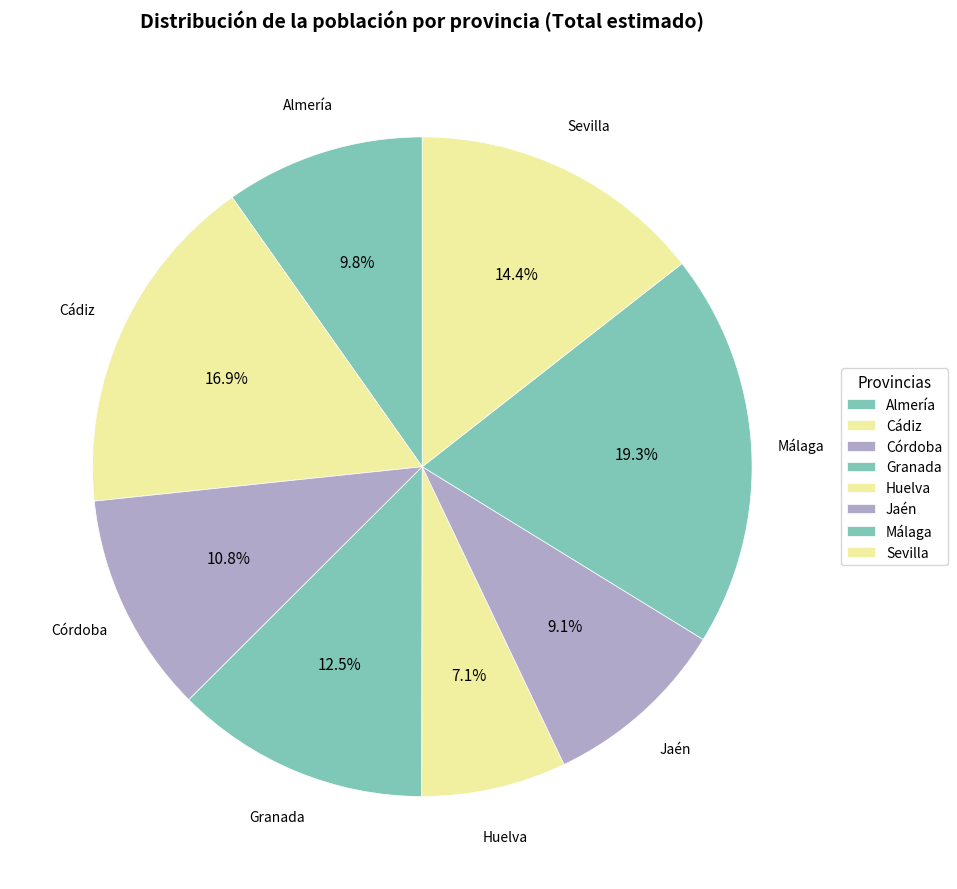

To the nearest percent, what portion does Almería represent?

10%